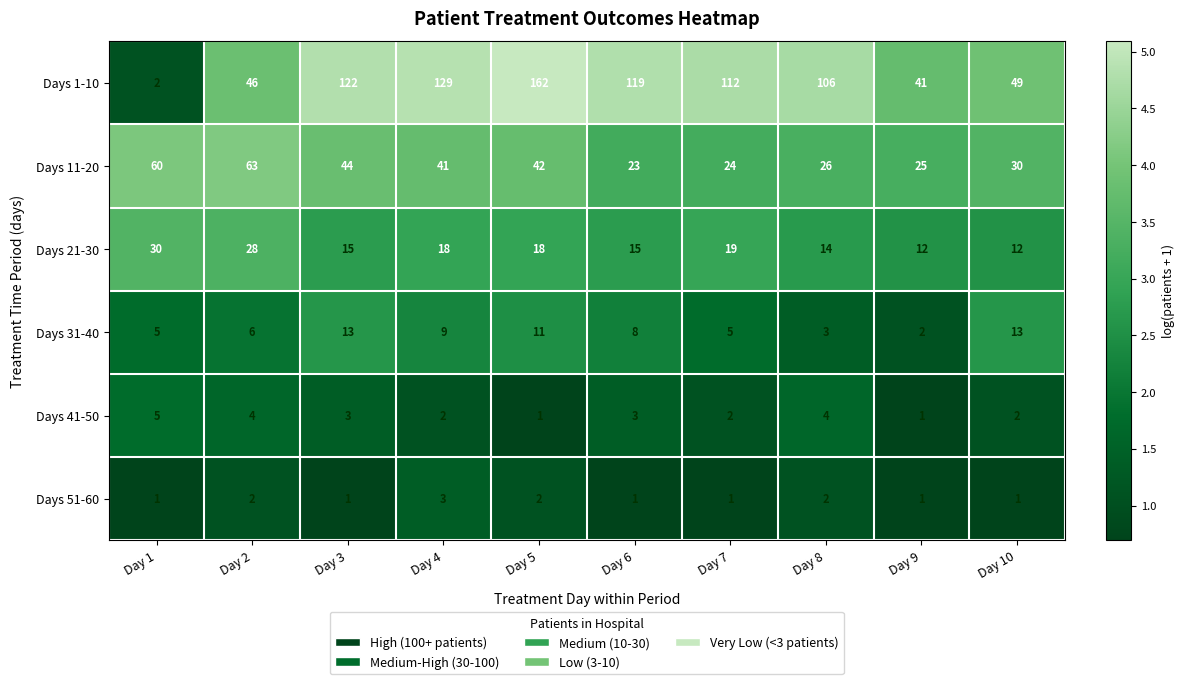

At how many categories does at least one series exceed 2?

10